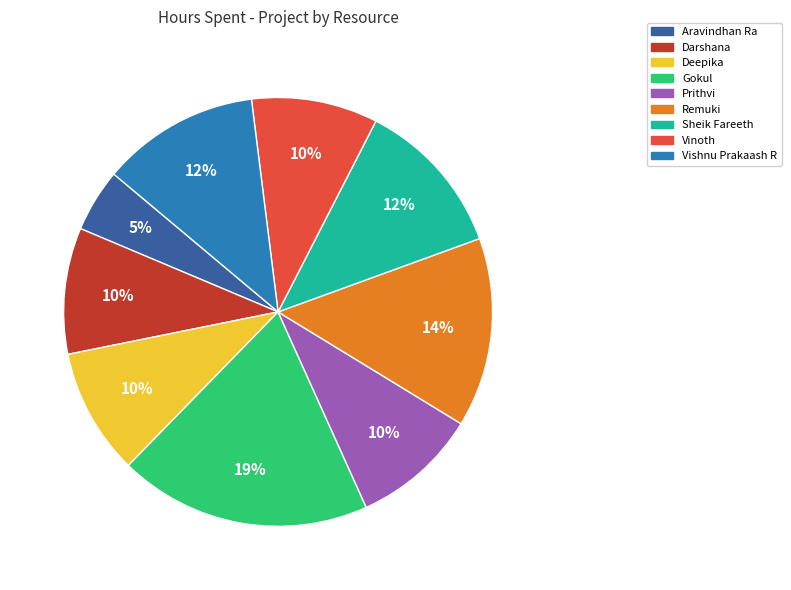

Is the sum of Vinoth and Sheik Fareeth greater than half?

No